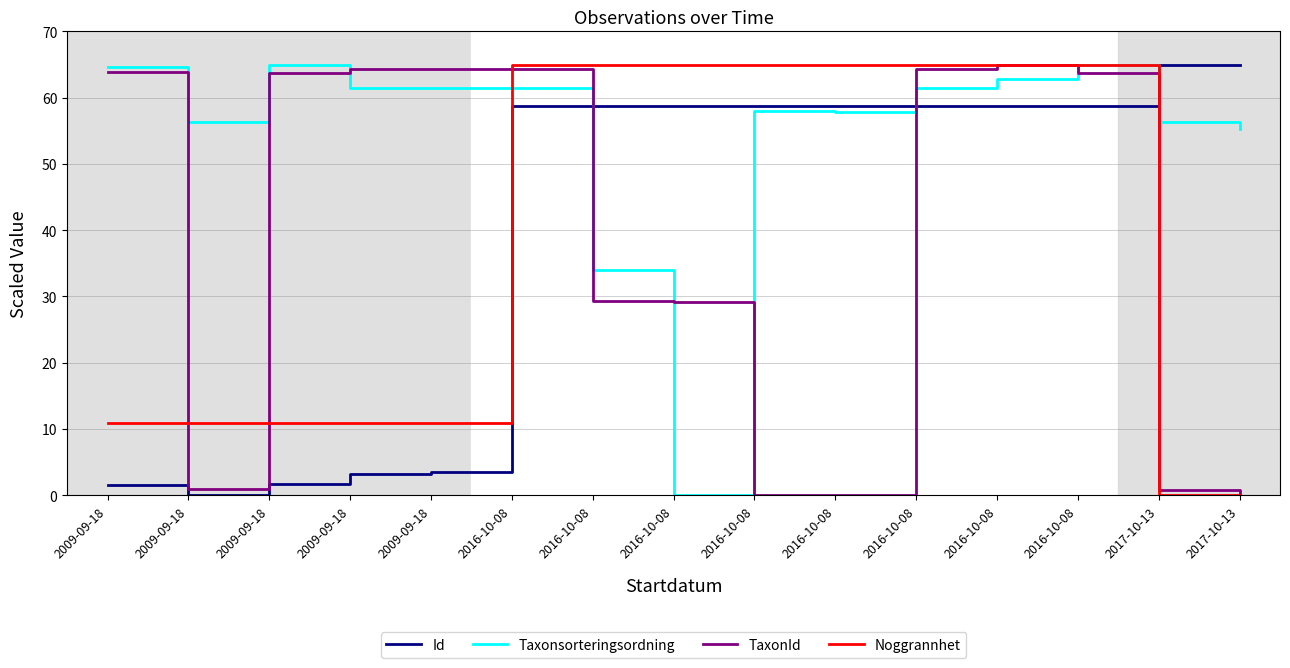

What is the label of the 7th point from the right?

2016-10-08